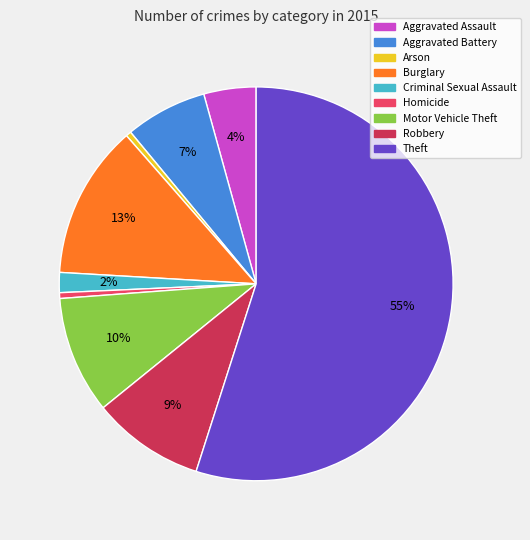

Which has a higher value, Criminal Sexual Assault or Aggravated Battery?

Aggravated Battery